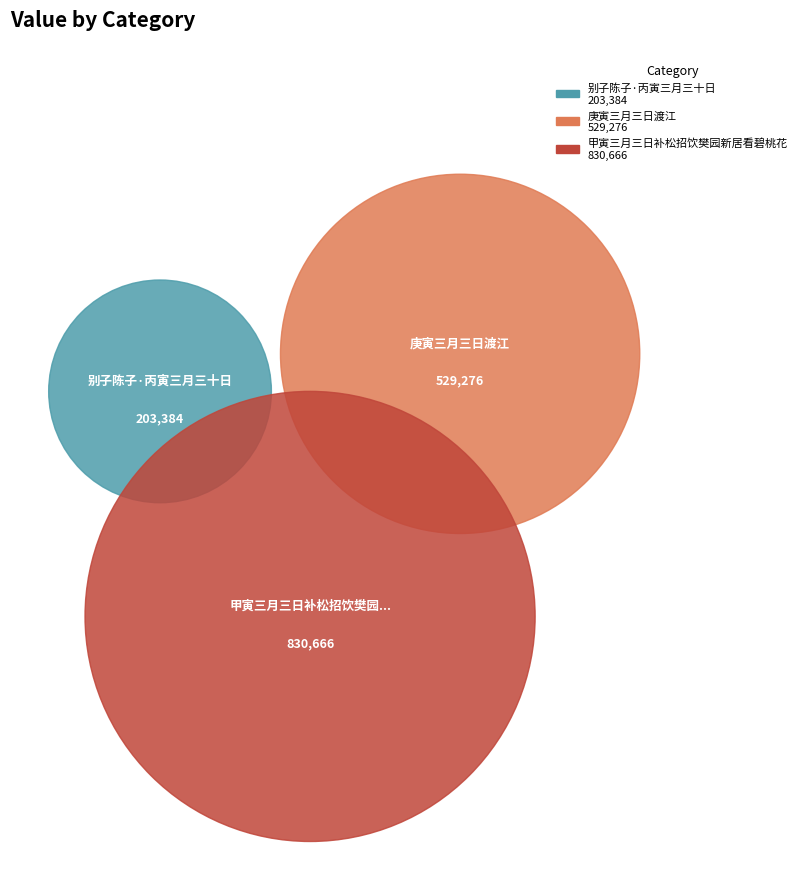

True or false: 甲寅三月三日补松招饮樊园新居看碧桃花 accounts for 62% of the total.

False